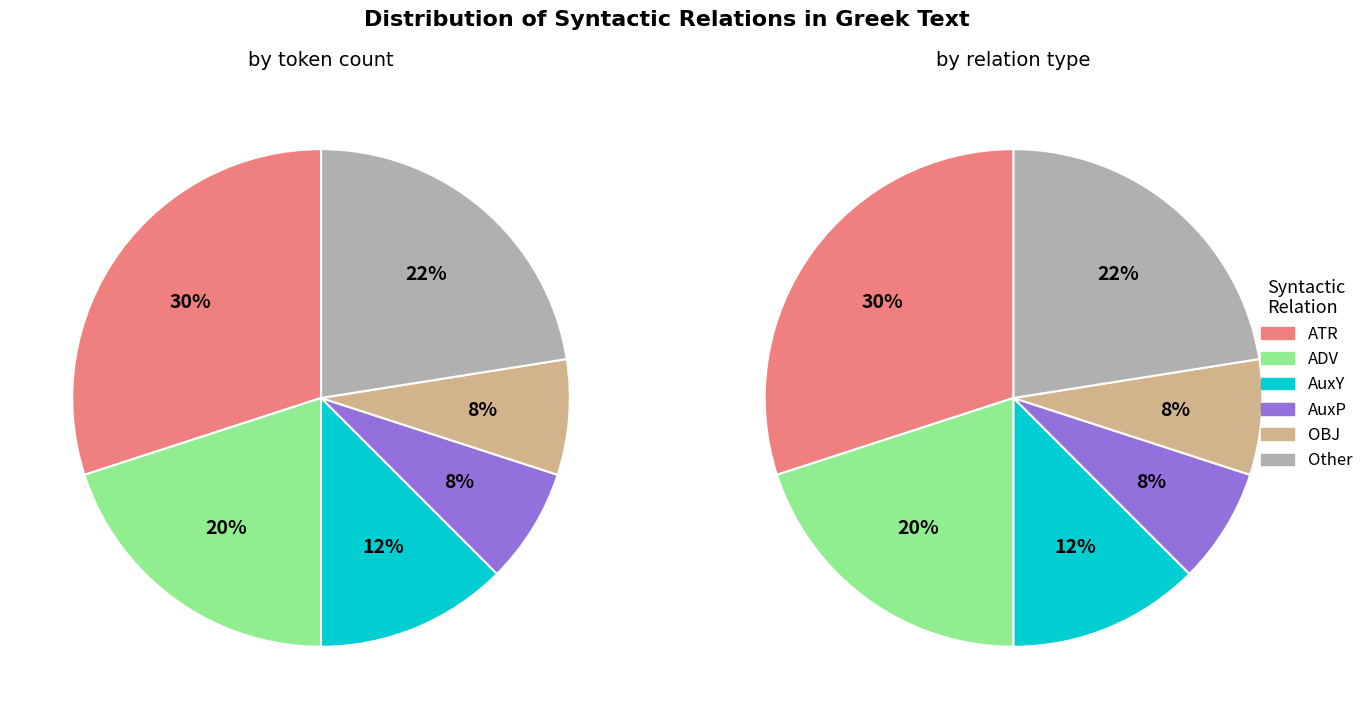

Count the number of slices in the pie.

12